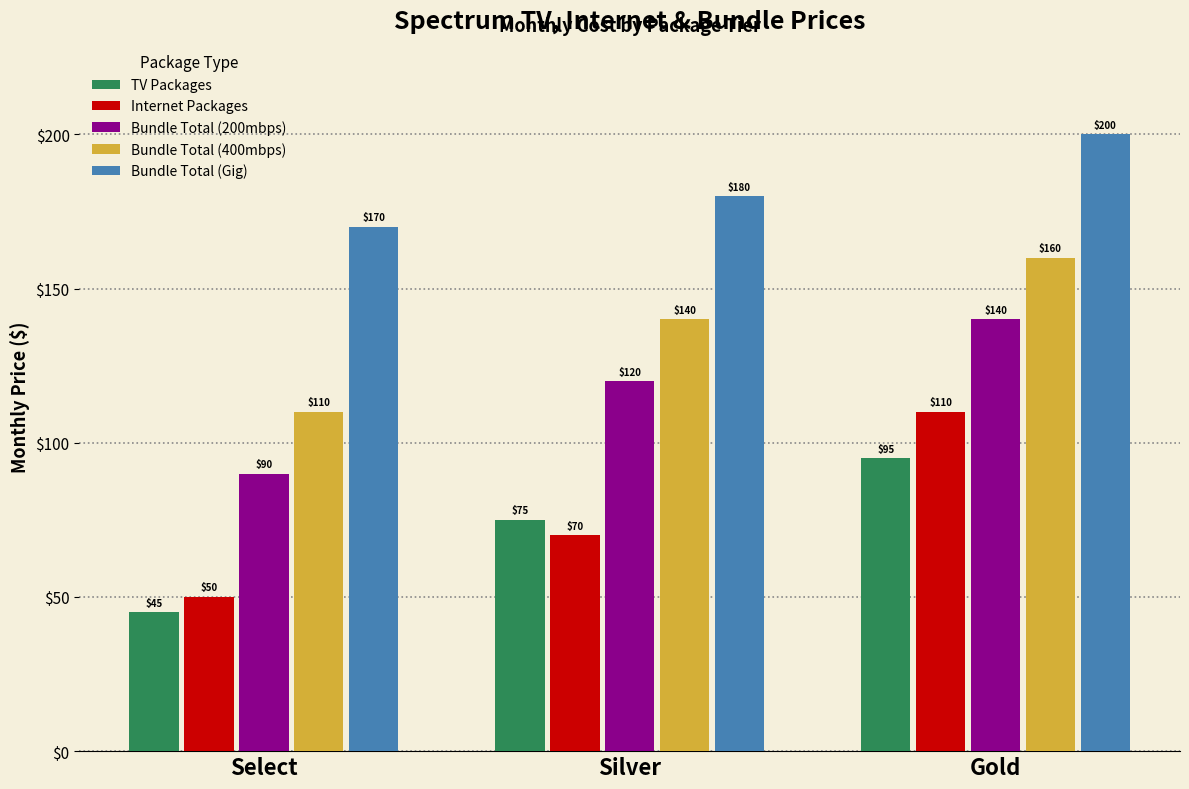

Which series has the widest spread of values?

Internet Packages